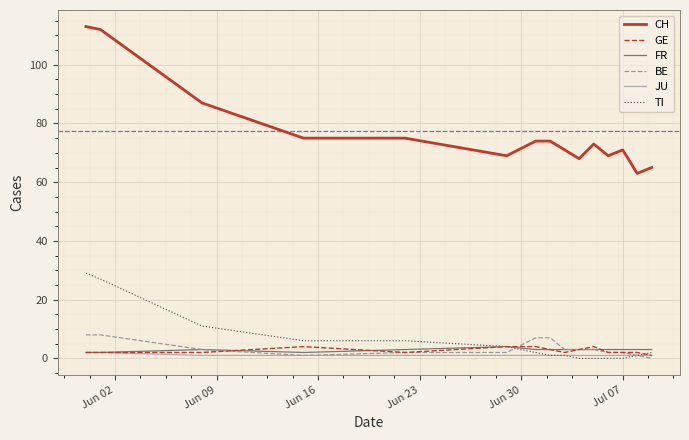

What is the maximum value for GE?

4